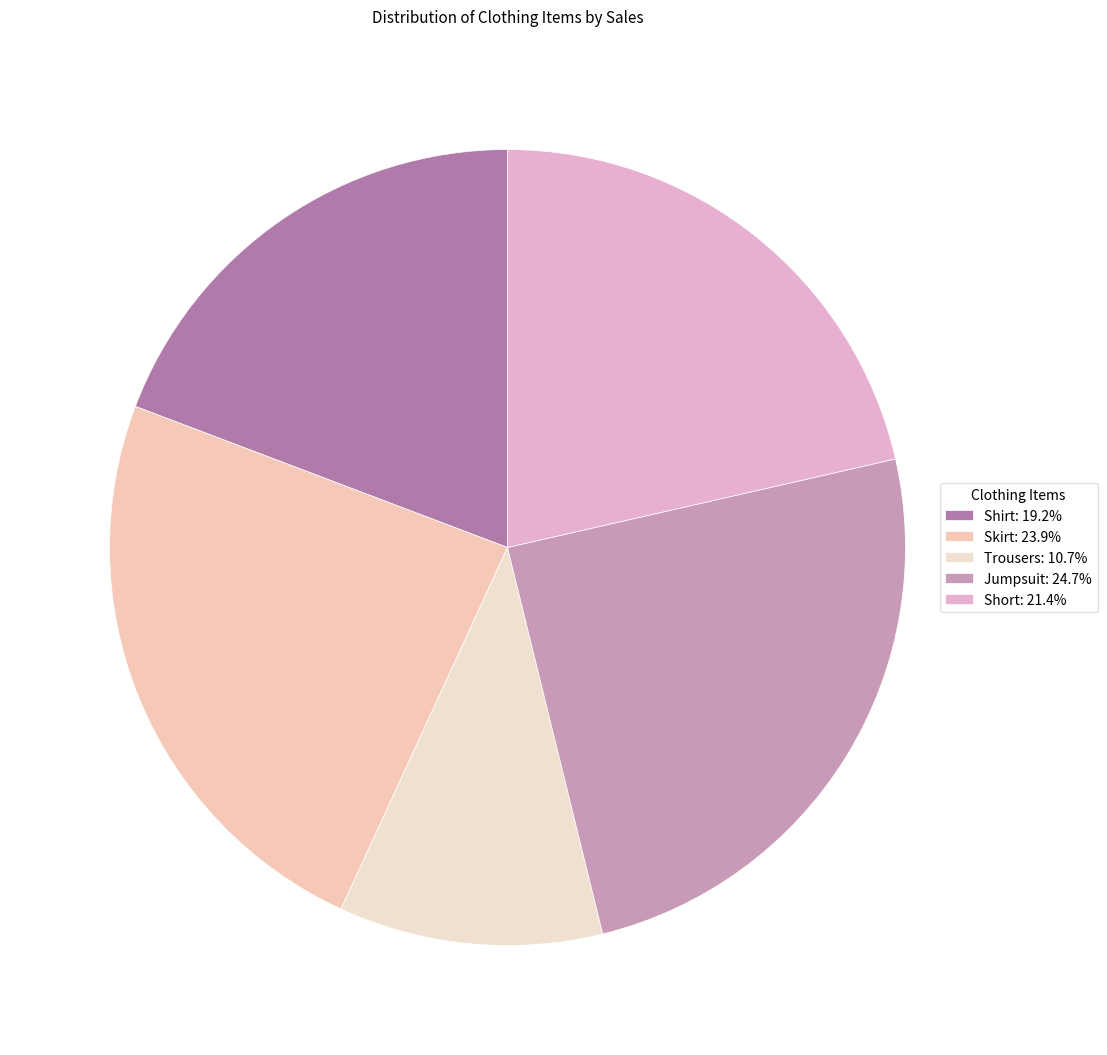

To the nearest percent, what percentage of the pie is Short?

21%